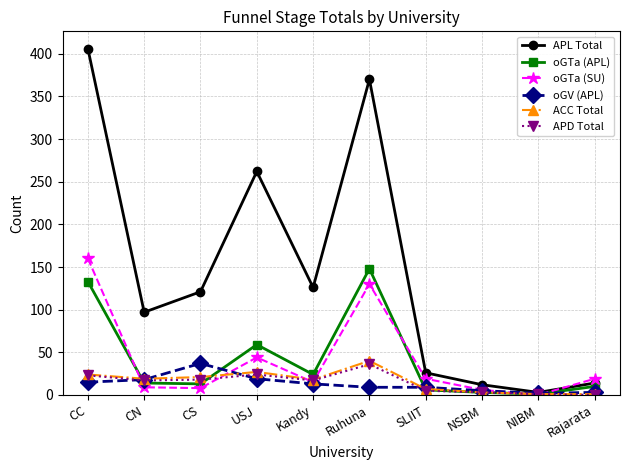

At which label is oGTa (SU) closest to 80?

USJ